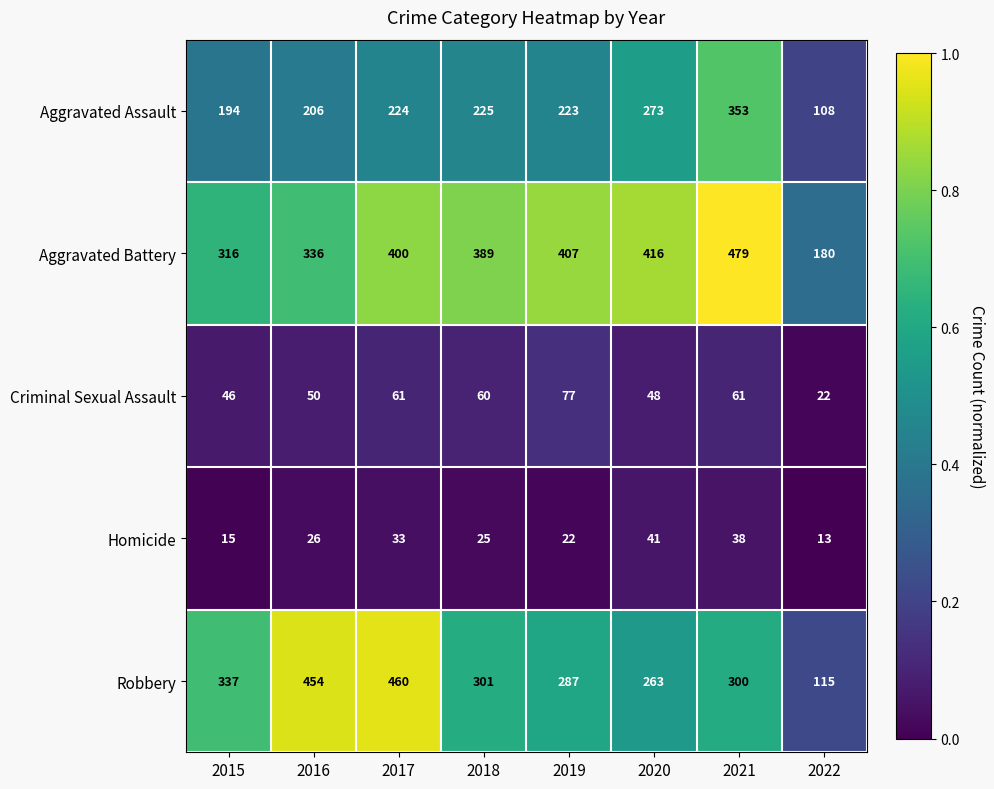

Which series has the widest spread of values?

Robbery